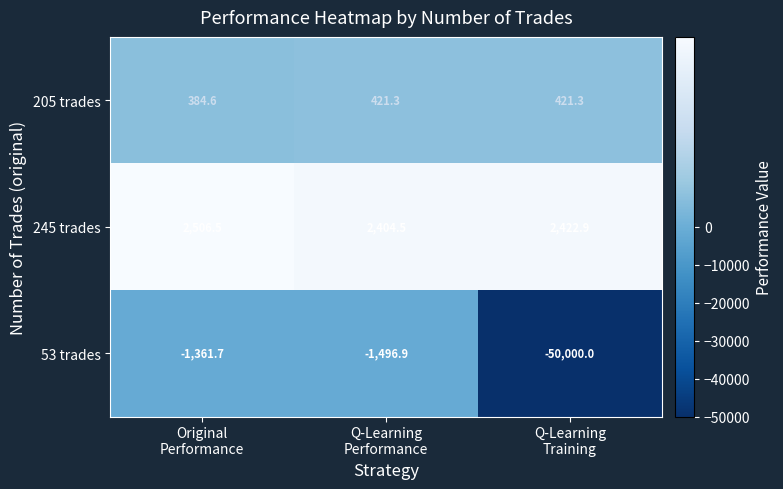

What is the difference between the second highest and minimum values in the 245 trades series?

18.4